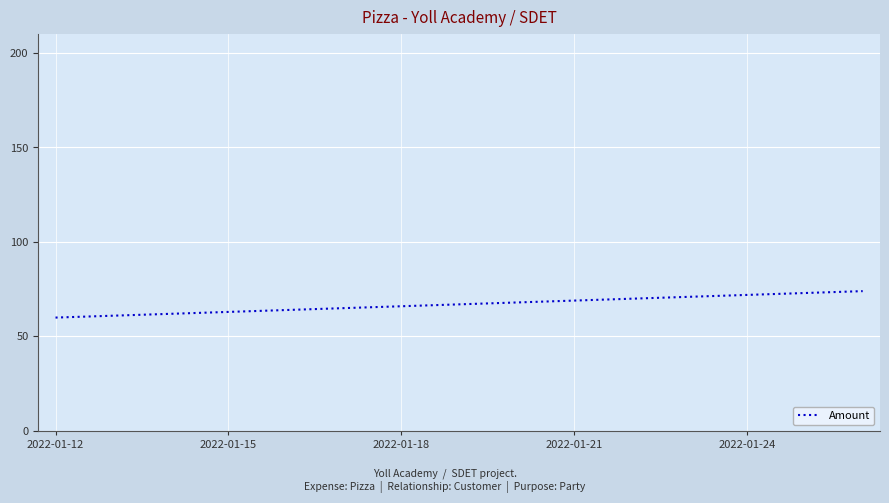

What is the smallest value displayed?

60